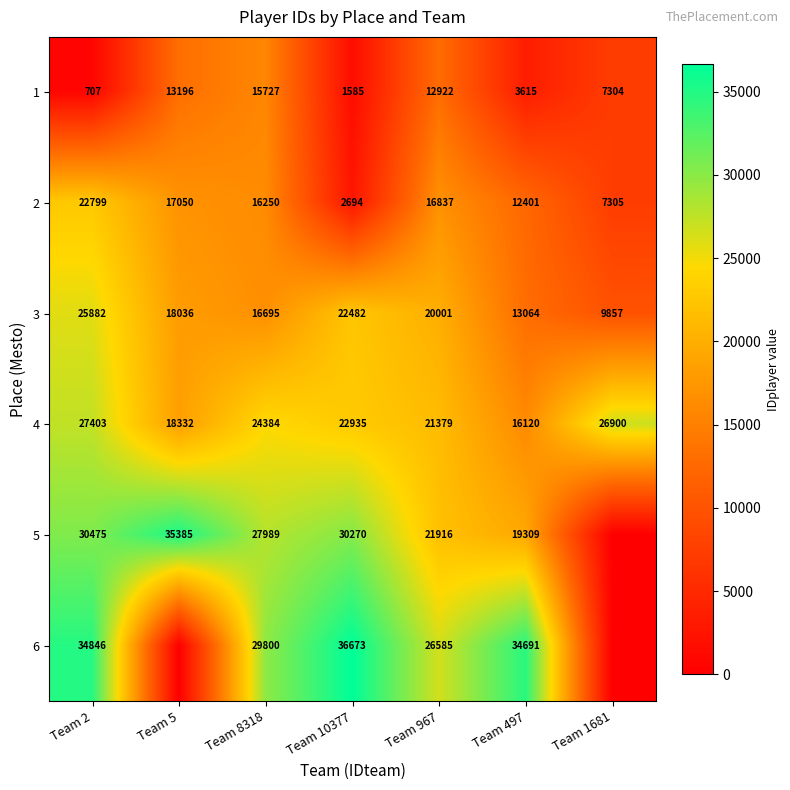

Count the 3 values in the range 13064 to 22482.

5